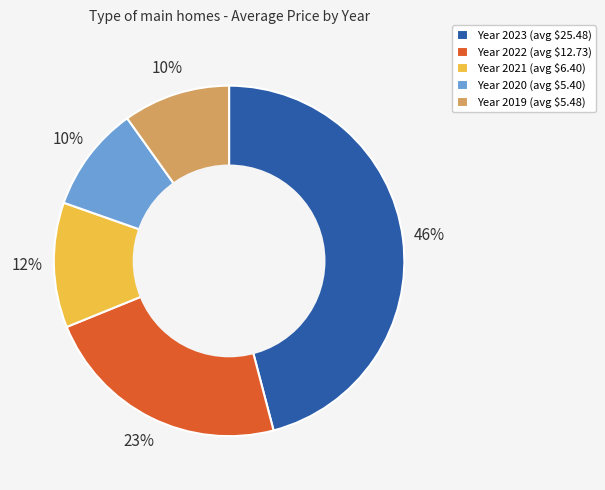

To the nearest percent, what is the average slice percentage?

20%